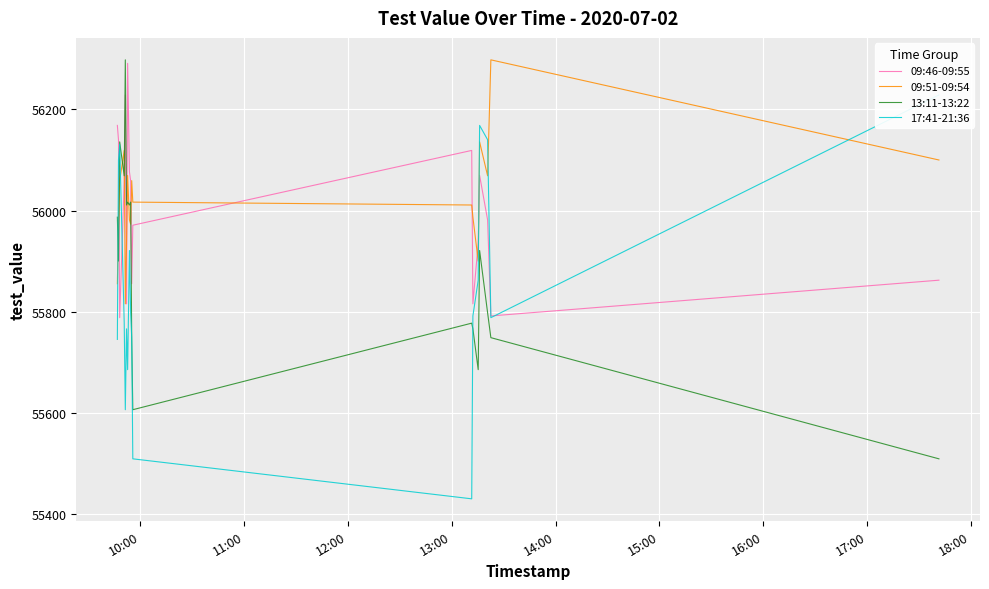

Reading left to right, what are all the values shown in this chart?

09:46-09:55: 56168.4	56140.2	55788.2	56059.2	56228.6	55815.6	56291.2	56076.6	56059.0	55855.4	55971.0	56119.0	55815.6	55935.4	56069.6	55981.6	55791.7	55862.4
09:51-09:54: 55855.4	55971.0	56059.0	56119.0	55815.6	55935.4	56069.6	55981.6	55973.2	56059.2	56016.7	56011.0	55986.9	55900.1	56135.8	56068.8	56298.1	56100.1
13:11-13:22: 55986.9	55900.1	56135.8	56068.8	56298.1	56011.0	56016.7	56011.0	56016.7	55745.2	55606.2	55777.4	55766.2	55685.4	55921.1	55797.9	55748.7	55509.1
17:41-21:36: 55745.2	56100.1	56131.1	55777.4	55606.2	55766.2	55685.4	55921.1	55797.9	55748.7	55509.1	55430.0	55791.7	55862.4	56168.4	56140.2	55788.2	56228.6